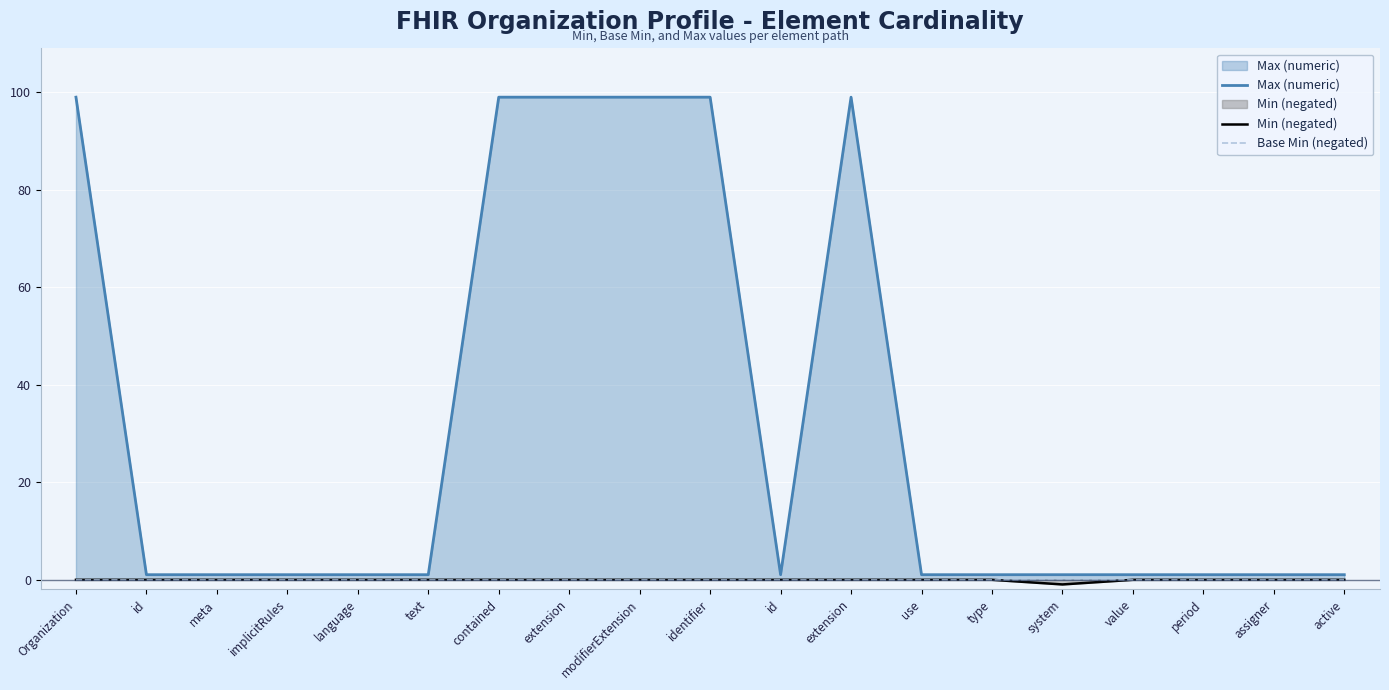

At how many categories does at least one series exceed 43?

6